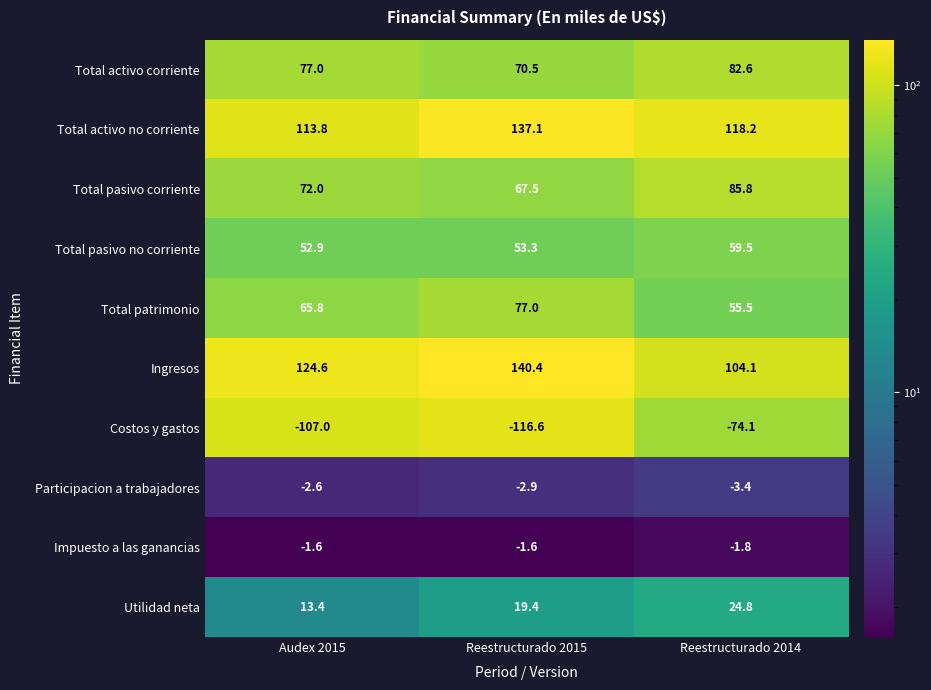

The Costos y gastos series shows -162.2 at Audex 2015. True or false?

False